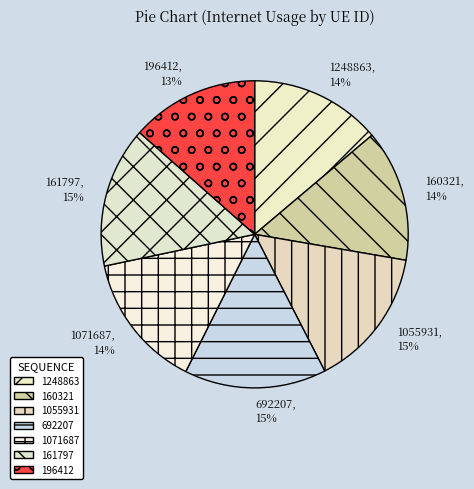

Do 692207 and 196412 together represent more than half of the pie?

No